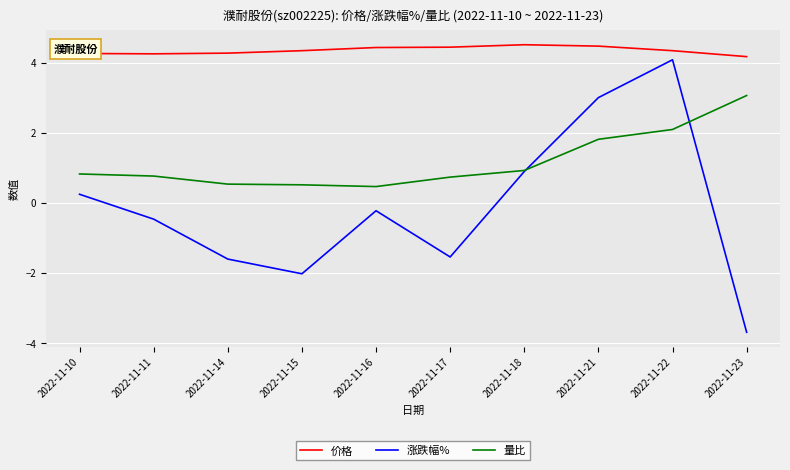

In 涨跌幅%, how many points are higher than both neighbors (excluding endpoints)?

2